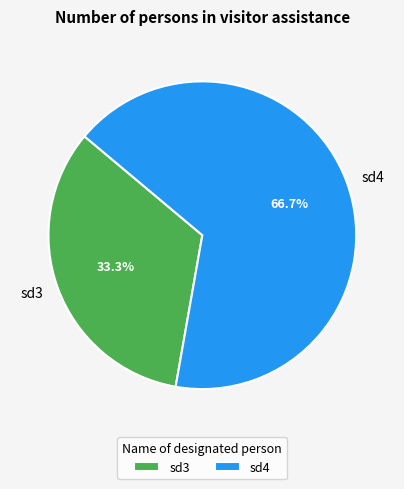

To the nearest percent, what is the difference between the sd3 and sd4 slice percentages?

33%